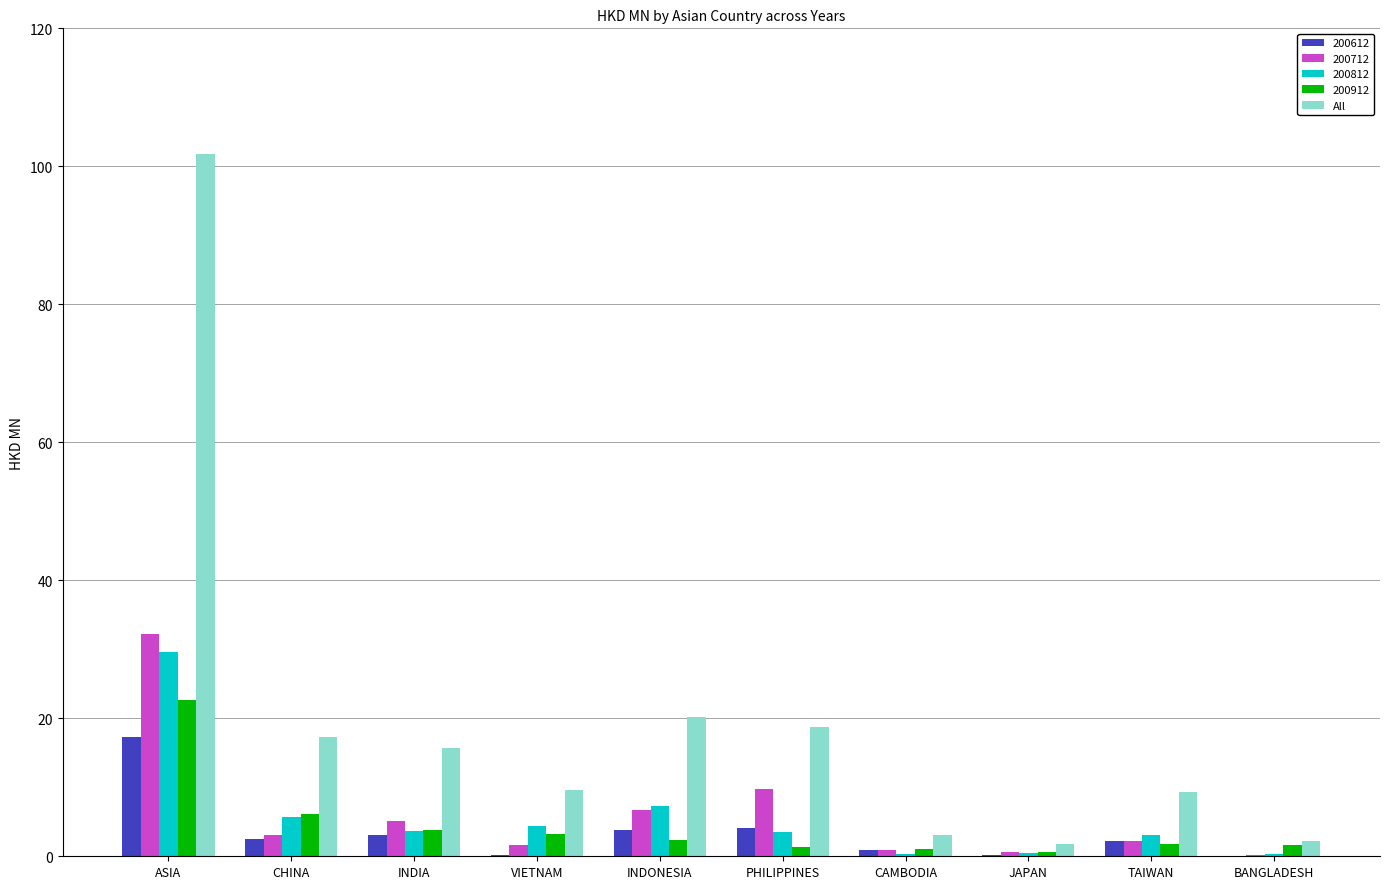

What is the maximum value shown in the chart?

101.7